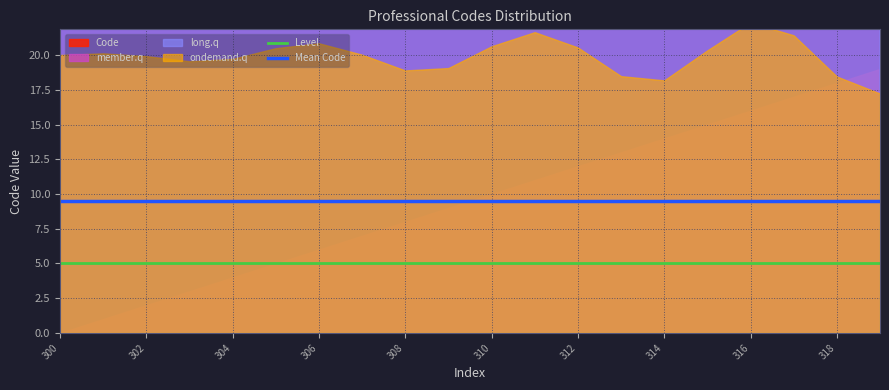

True or false: Level and Mean Code cross at least once.

False